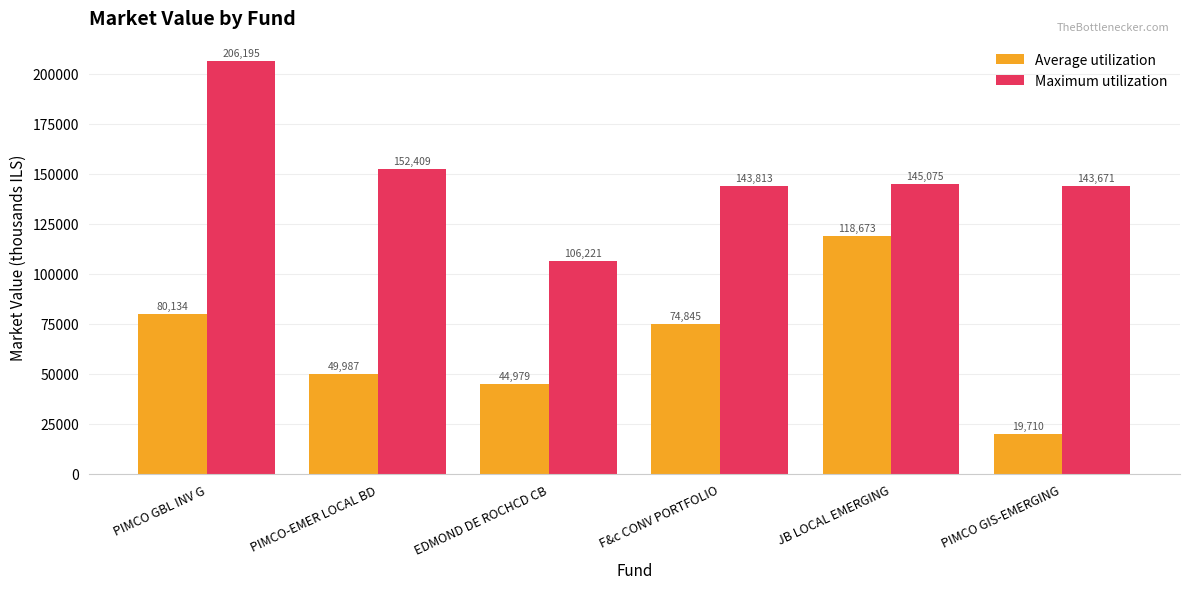

True or false: Maximum utilization has a value of 152408.8 at PIMCO-EMER LOCAL BD.

True